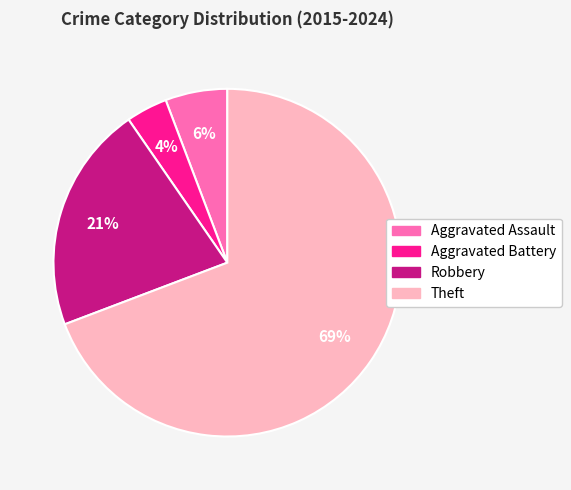

How many segments does this pie chart have?

4